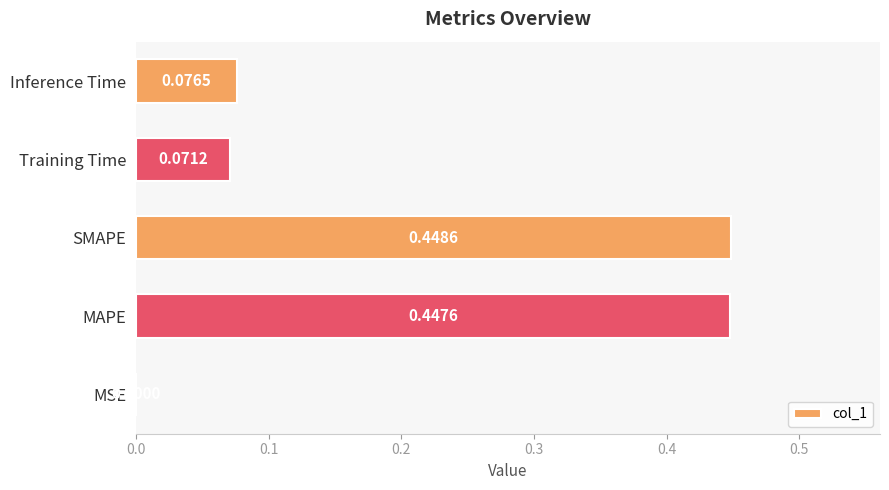

Which label corresponds to the largest value in the chart?

SMAPE